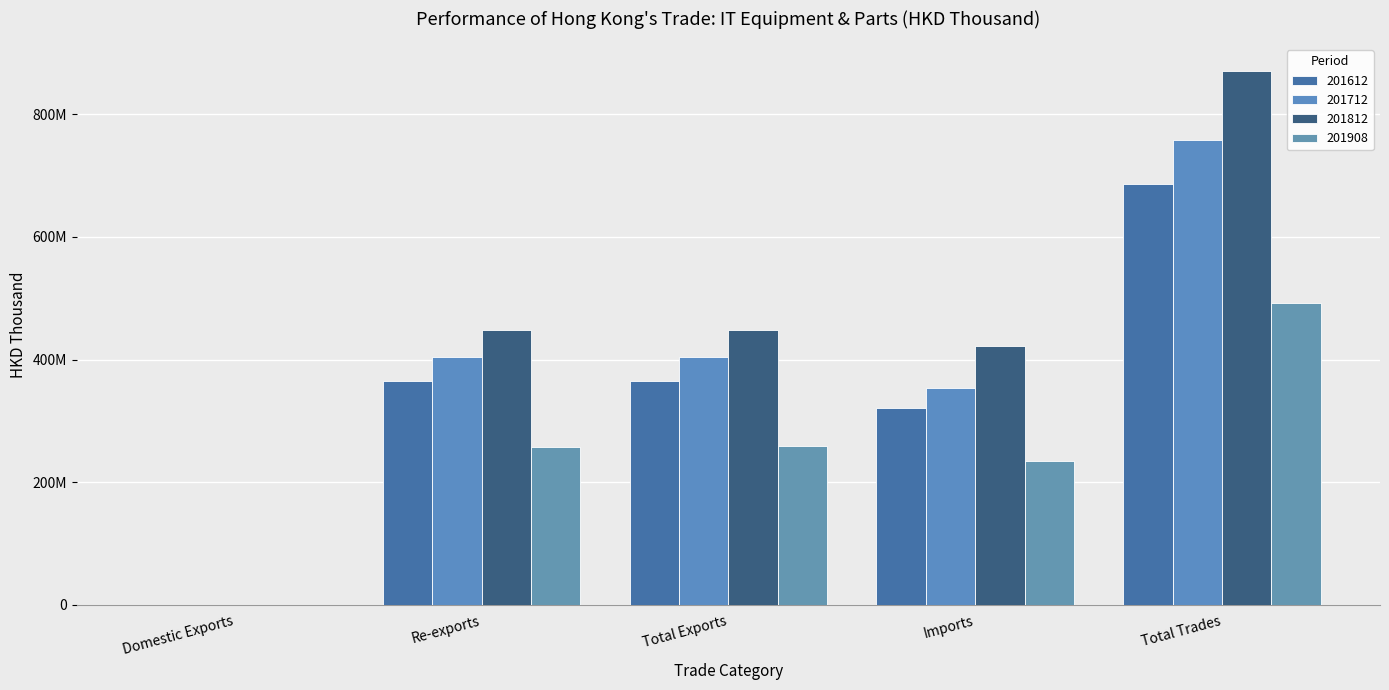

What is the smallest value displayed?

357741.5